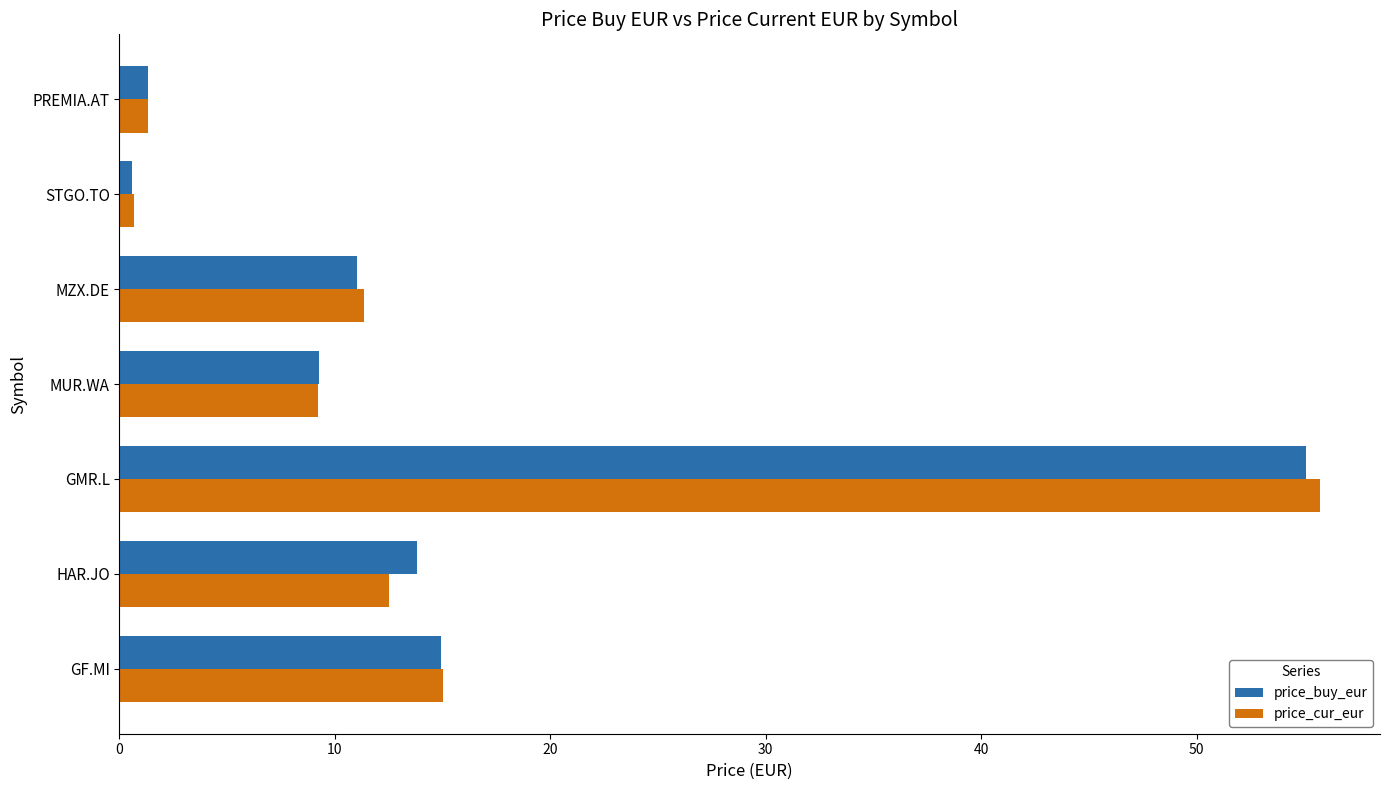

The value of price_cur_eur at MUR.WA is 9.2. True or false?

True